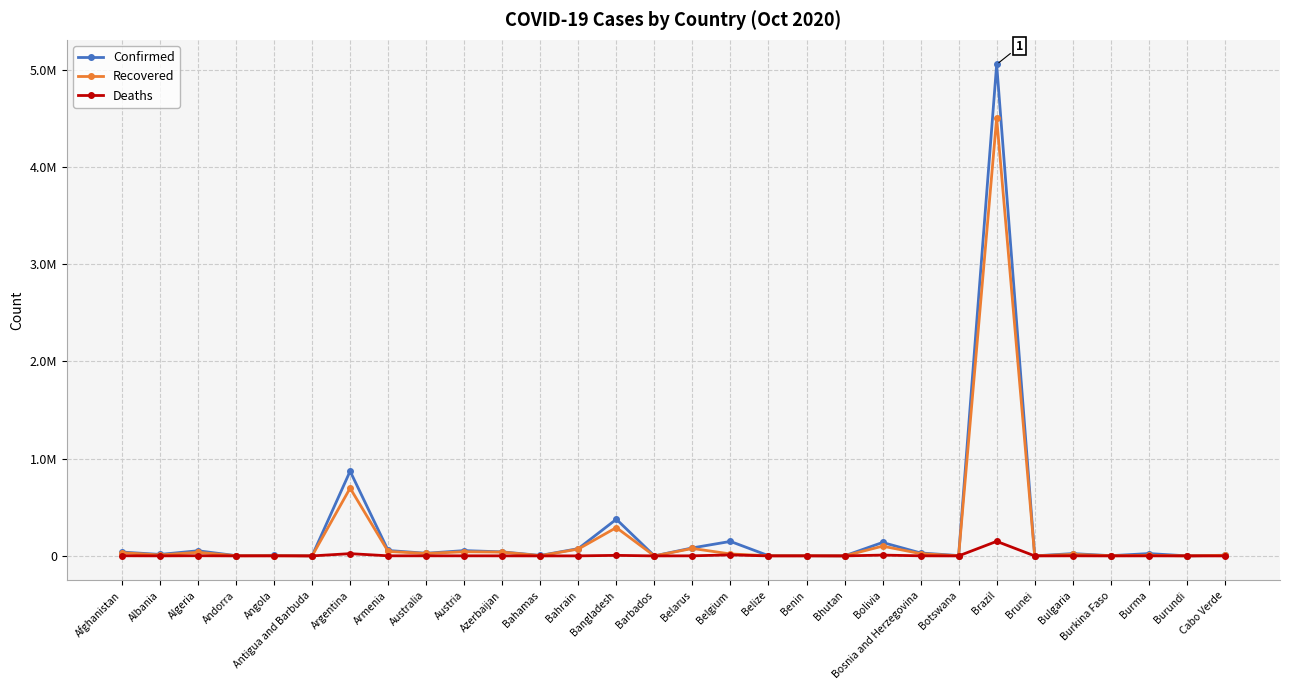

What are all the series names shown in the legend?

Confirmed, Recovered, Deaths